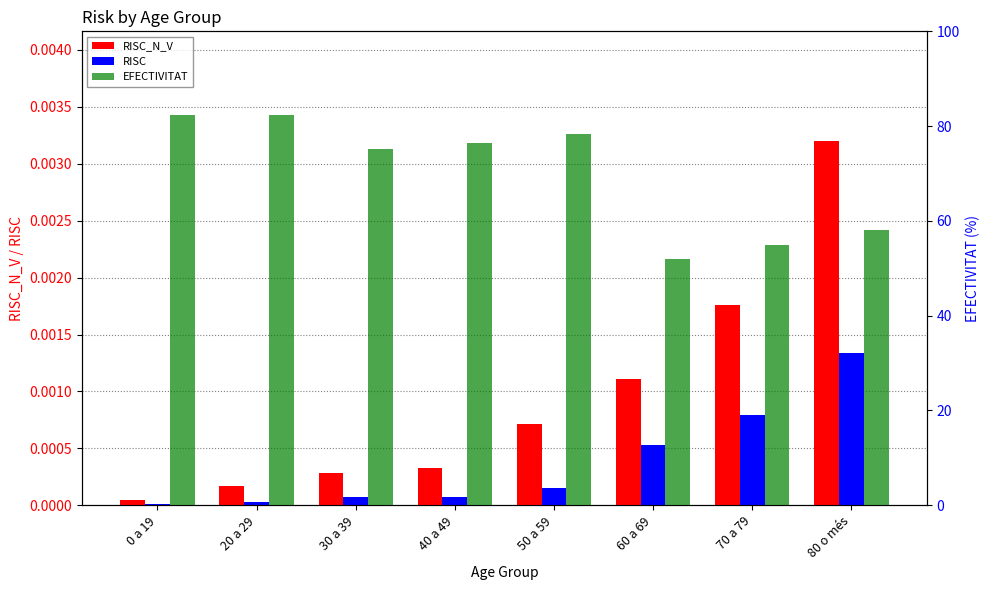

What is the spread (max minus min) of values at 50 a 59?

78.3